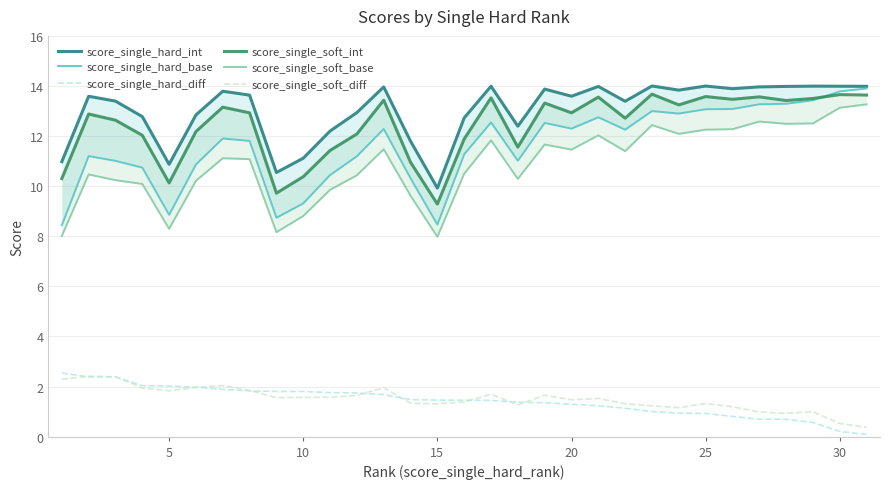

Is it true that score_single_hard_diff equals 2.0 at 5?

True